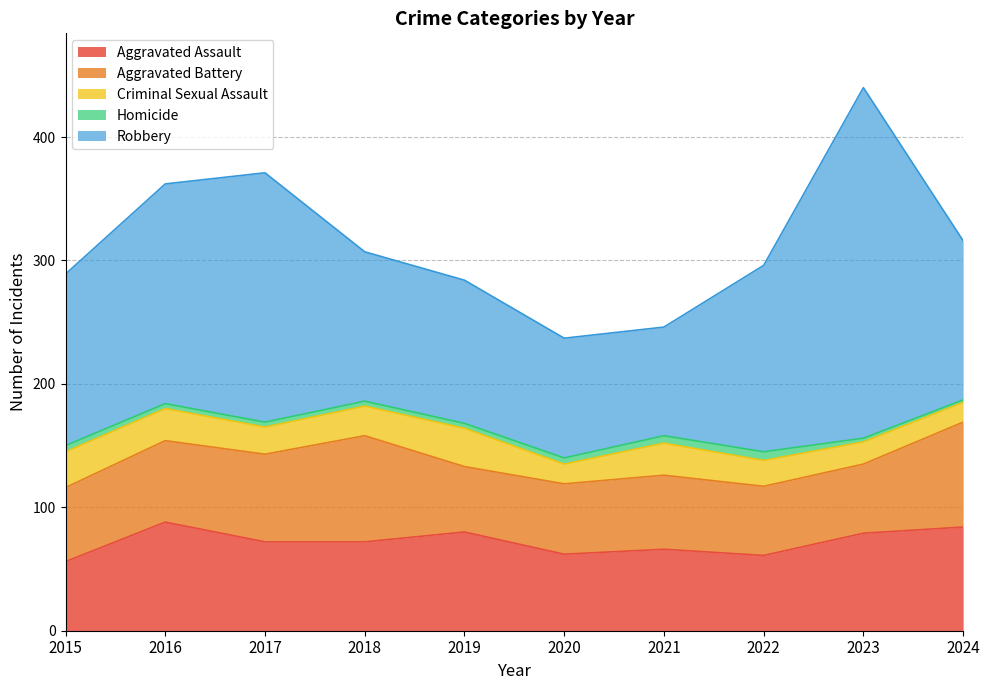

What are all the series names shown in the legend?

Aggravated Assault, Aggravated Battery, Criminal Sexual Assault, Homicide, Robbery